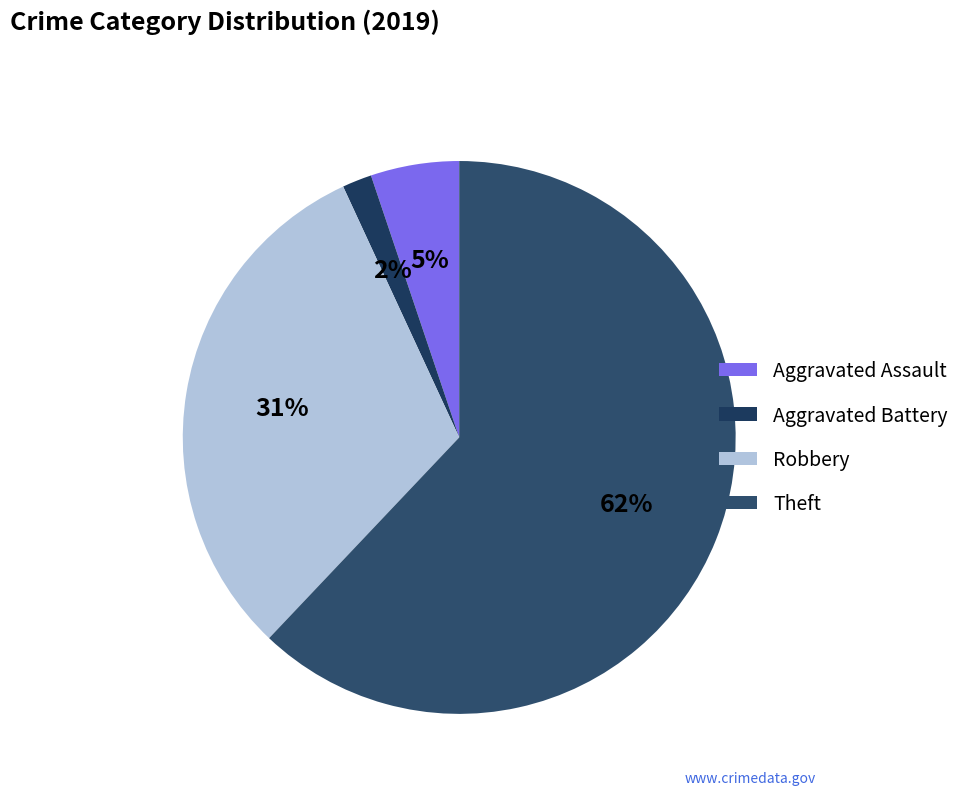

To the nearest percent, what percentage of the pie is Aggravated Battery?

2%